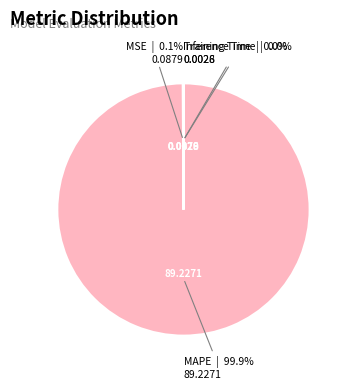

Is there any slice that represents more than half of the pie?

Yes